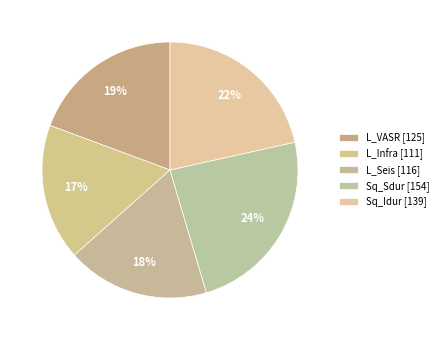

How many slices are in this pie chart?

5